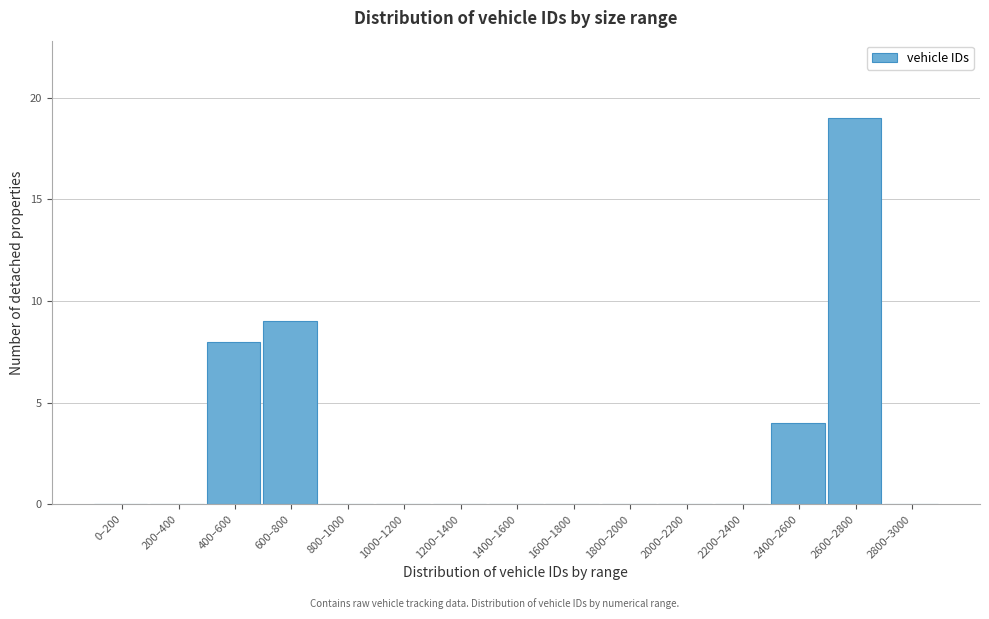

Reading right to left, transcribe all the data shown in this chart.

2800–3000=0	2600–2800=19	2400–2600=4	2200–2400=0	2000–2200=0	1800–2000=0	1600–1800=0	1400–1600=0	1200–1400=0	1000–1200=0	800–1000=0	600–800=9	400–600=8	200–400=0	0–200=0